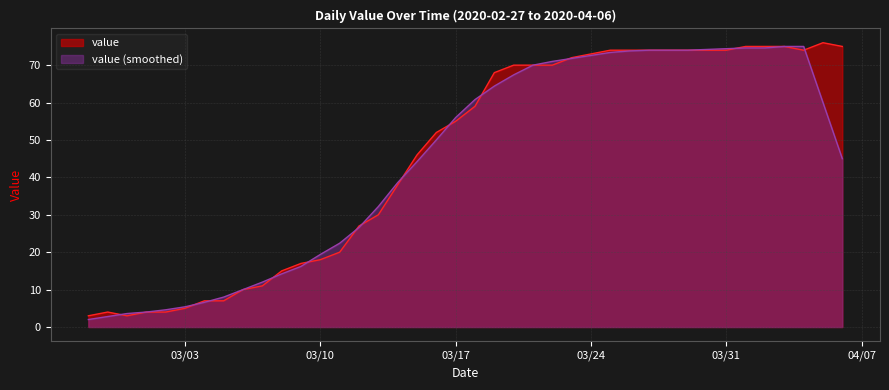

How many interior local peaks (higher than both neighbors) does the data have?

2